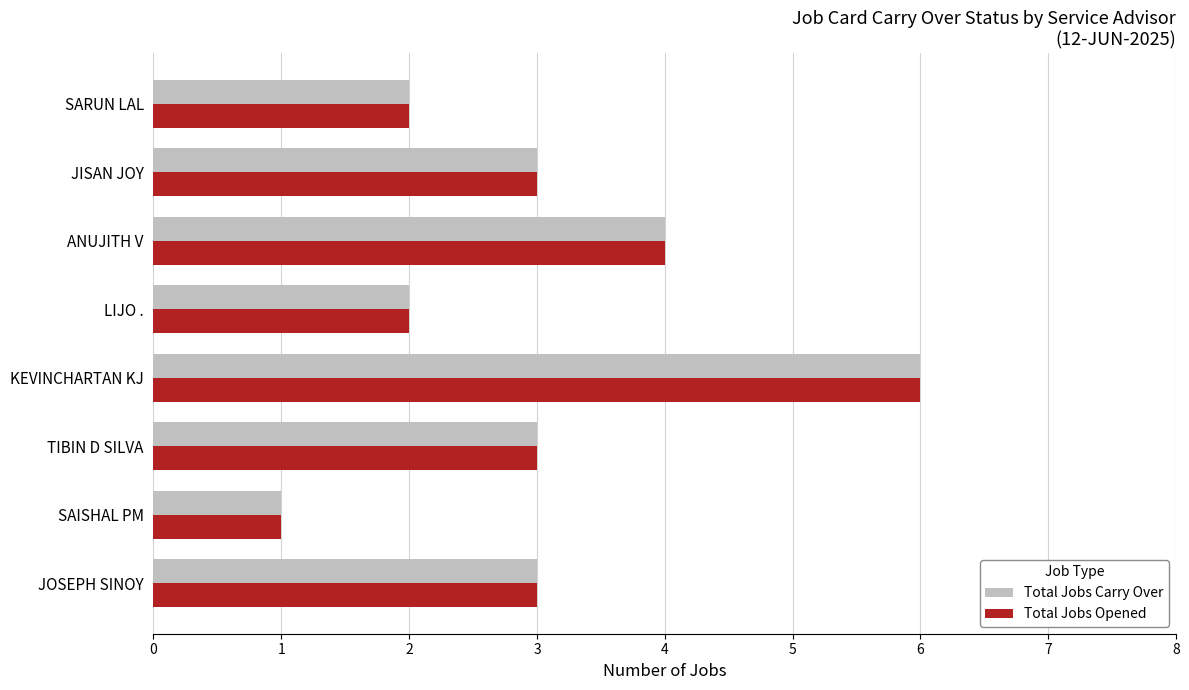

Is the value of Total Jobs Carry Over at KEVINCHARTAN KJ greater than the value of Total Jobs Opened at JISAN JOY?

Yes